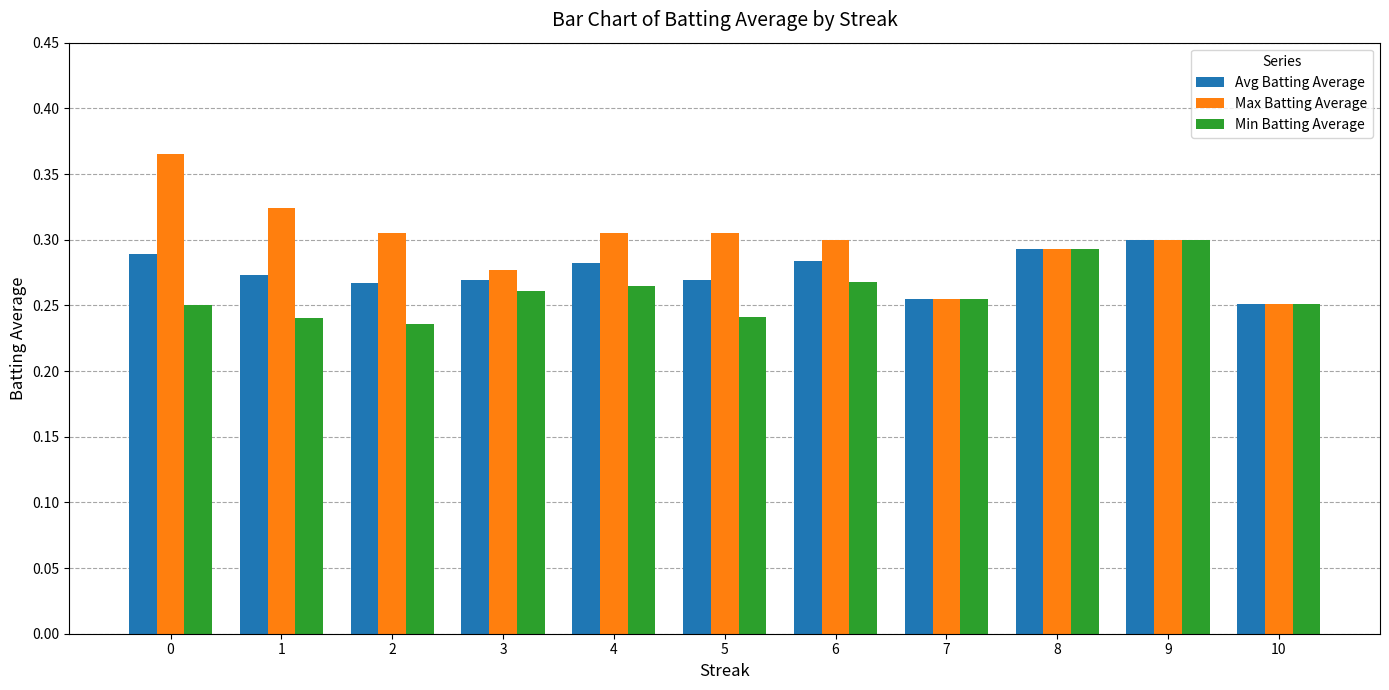

What is the spread (max minus min) of values at 0?

0.1